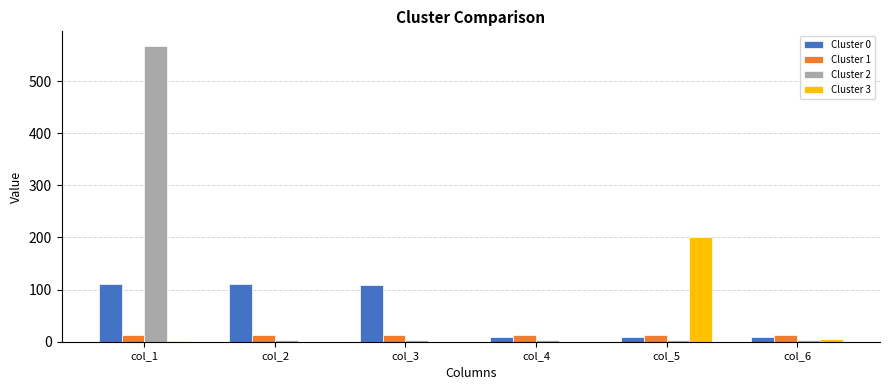

How many groups of bars are there?

6